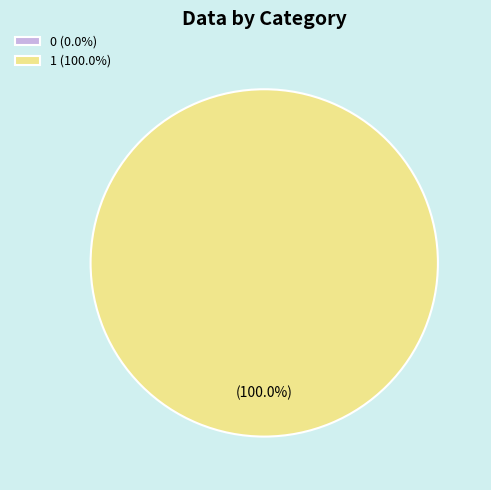

Is it true that 0 is 1% of the pie?

False